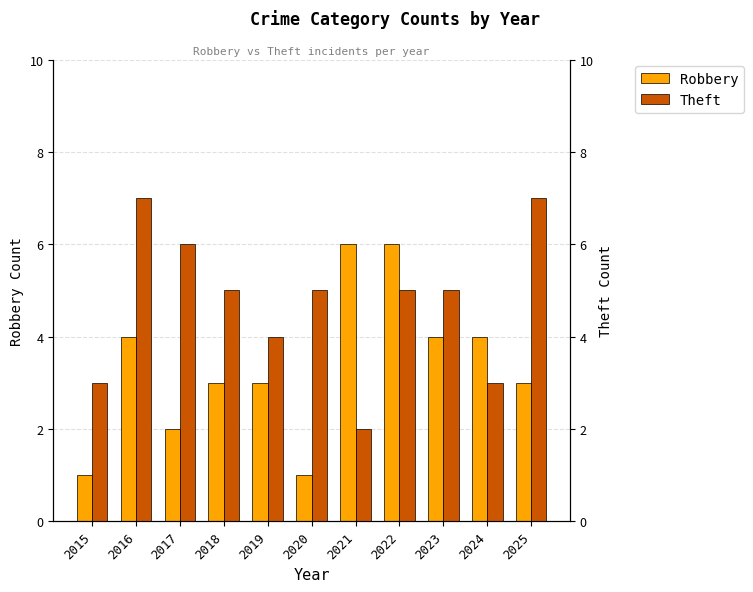

Rank the series at 2021 from highest to lowest value.

Robbery, Theft